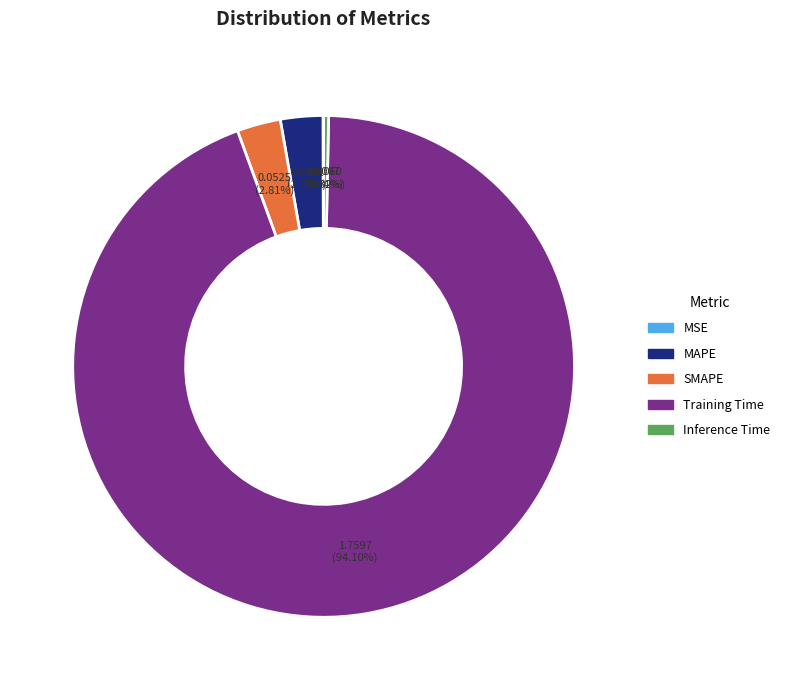

Which slice is the largest?

Training Time